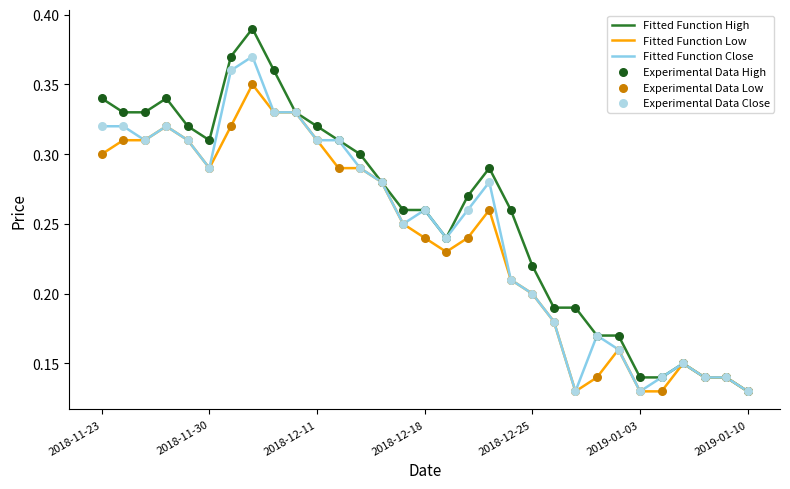

At how many categories does at least one series exceed 0?

31